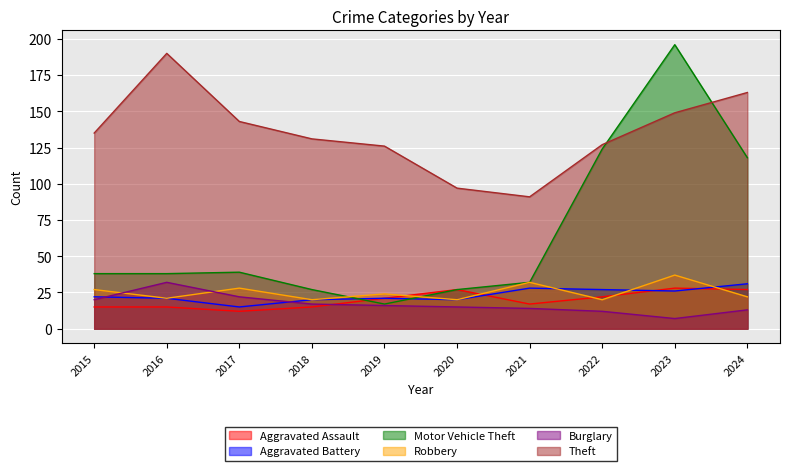

What is the spread (max minus min) of values at 2020?

82